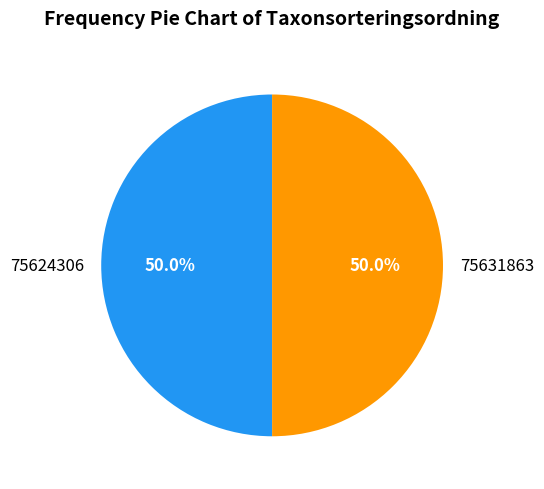

What is the ratio of the value at 75624306 to the value at 75631863?

1.0